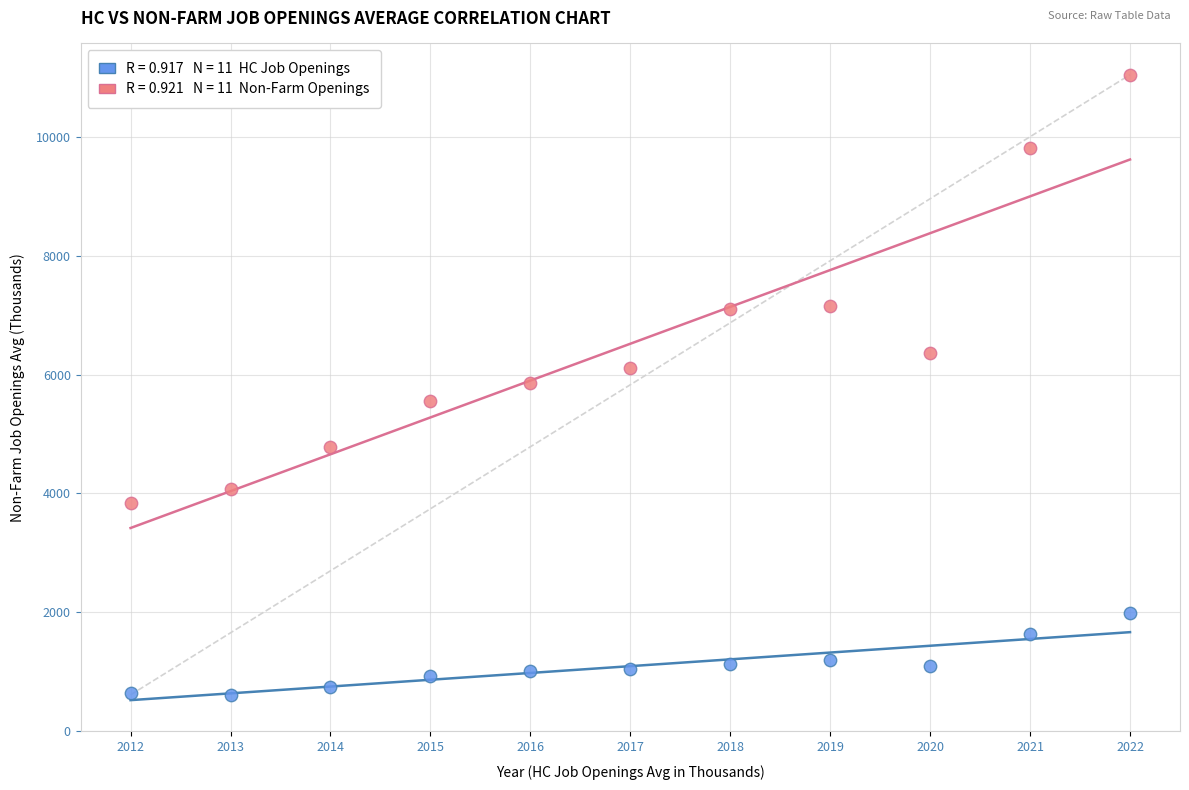

Across all data points, what is the range of X values (max minus min)?

10.0